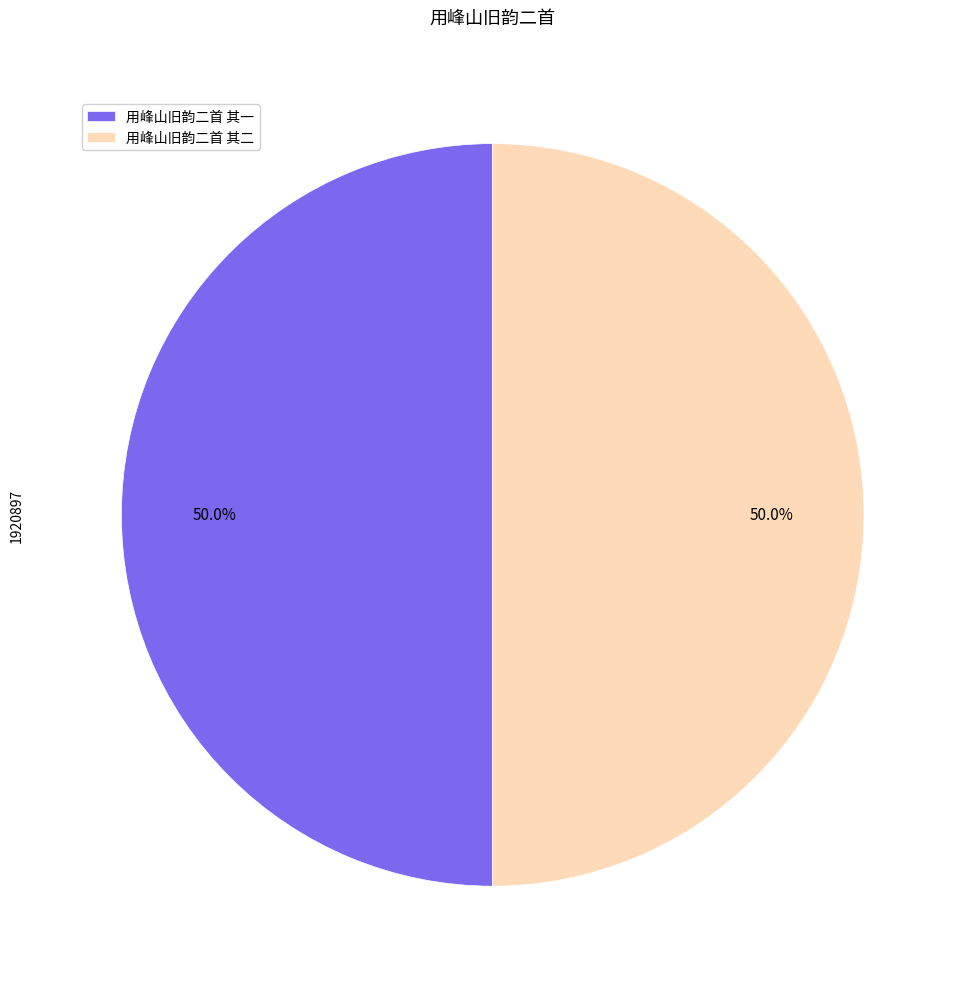

True or false: 用峰山旧韵二首 其一 accounts for 57% of the total.

False